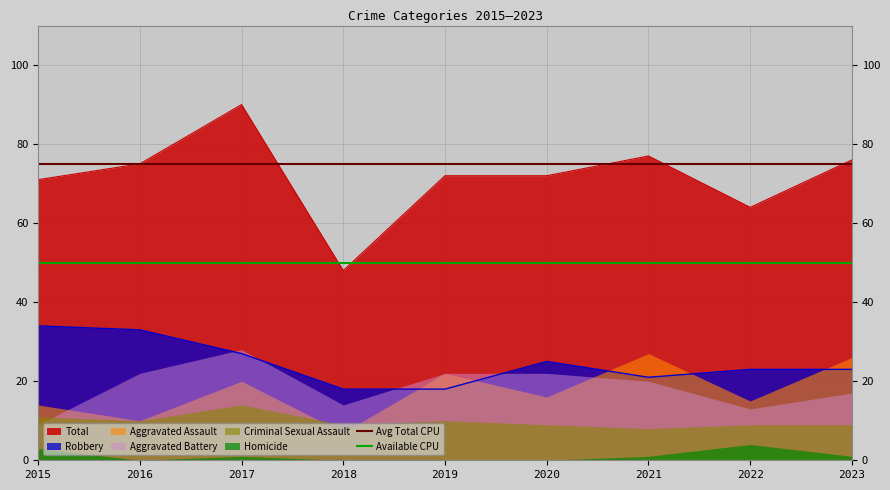

Is it true that Total equals 77 at 2021?

True